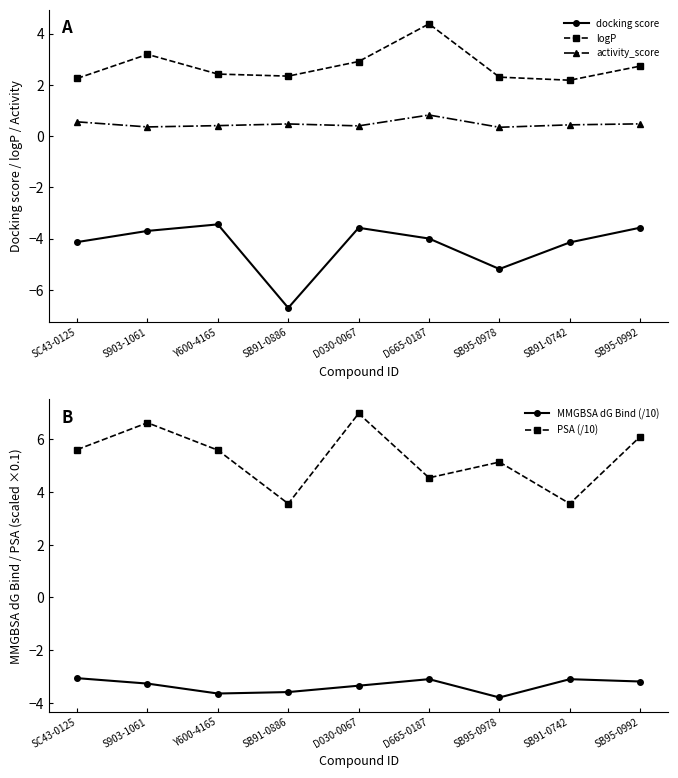

What is the approximate value of docking score at S903-1061?

-3.7